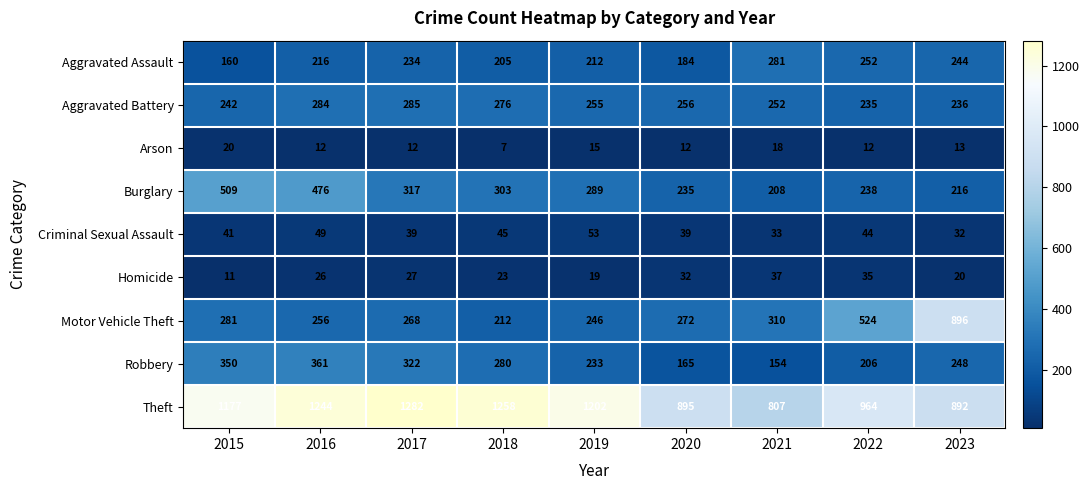

The value of Motor Vehicle Theft at 2016 is 461. True or false?

False